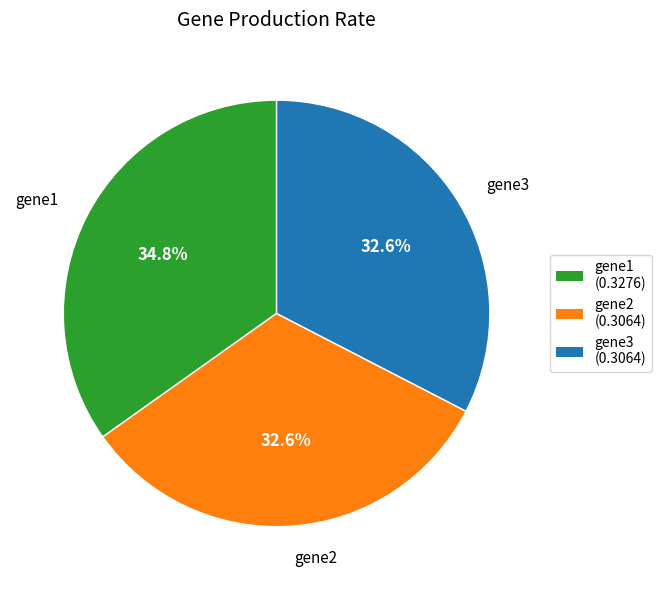

To the nearest percent, what is the difference between the largest and smallest slice percentages?

2%